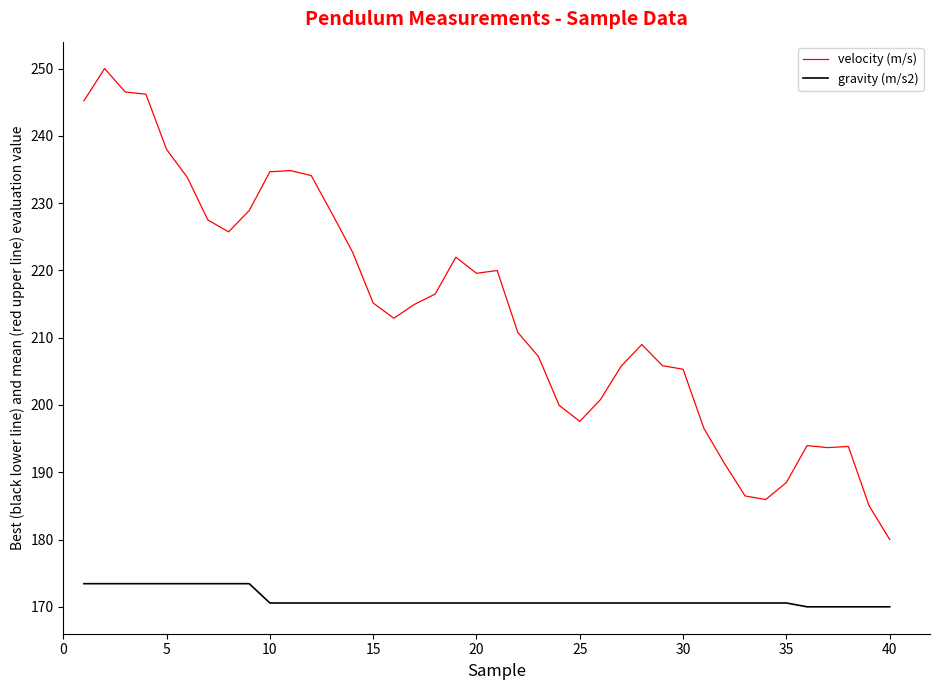

How many categories are shown in the chart?

40